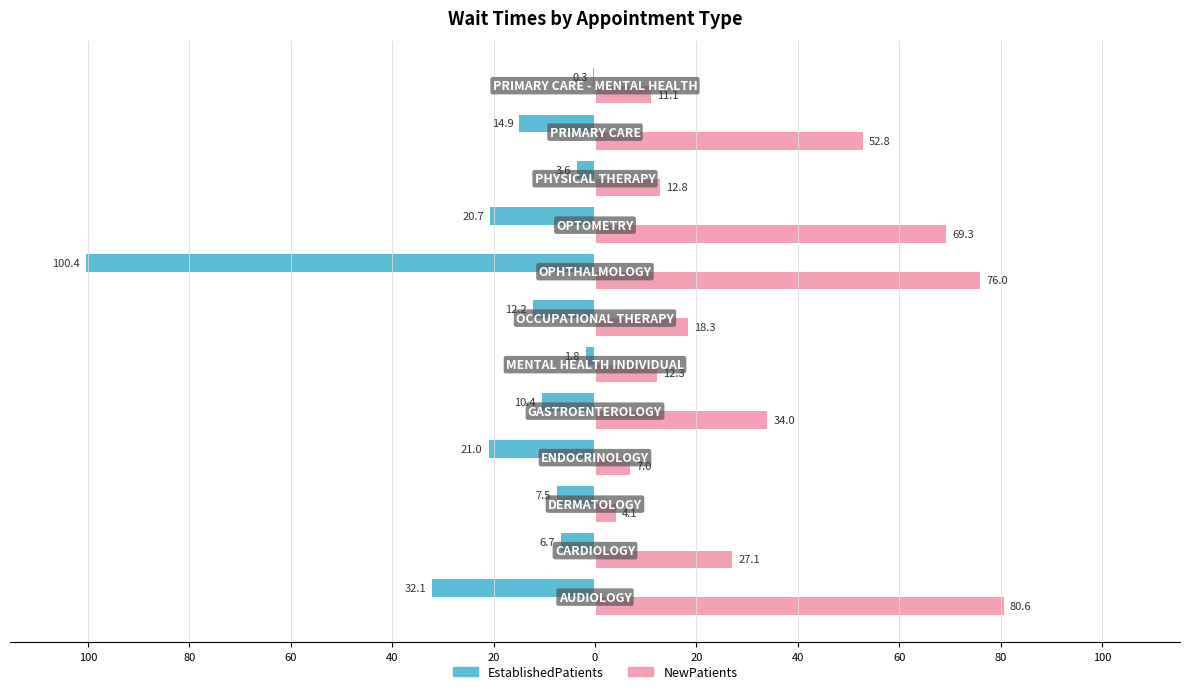

What is the maximum value for EstablishedPatients?

-0.3